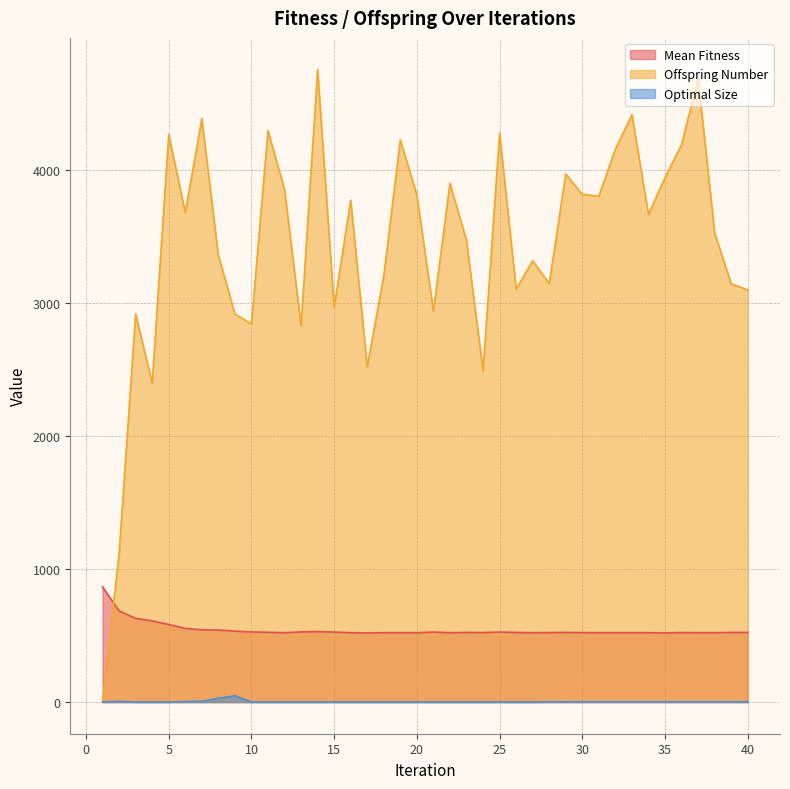

How many data points does each series have?

40